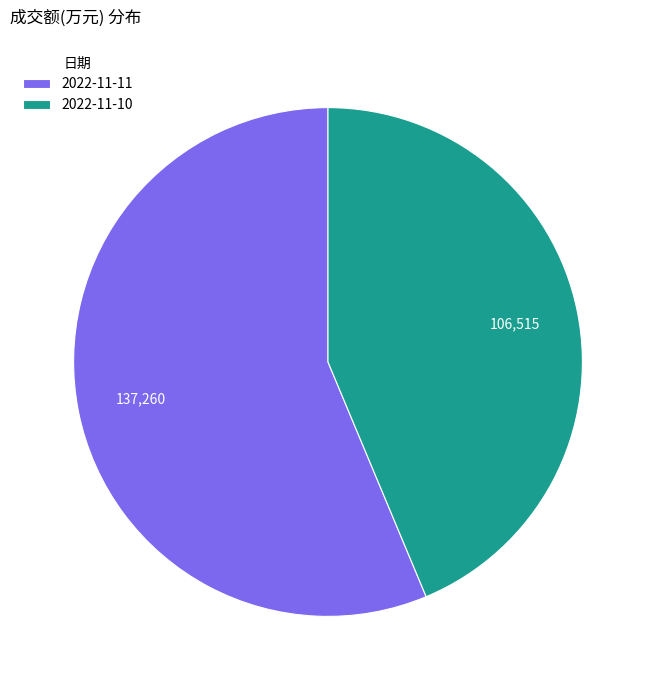

What is the majority slice?

2022-11-11